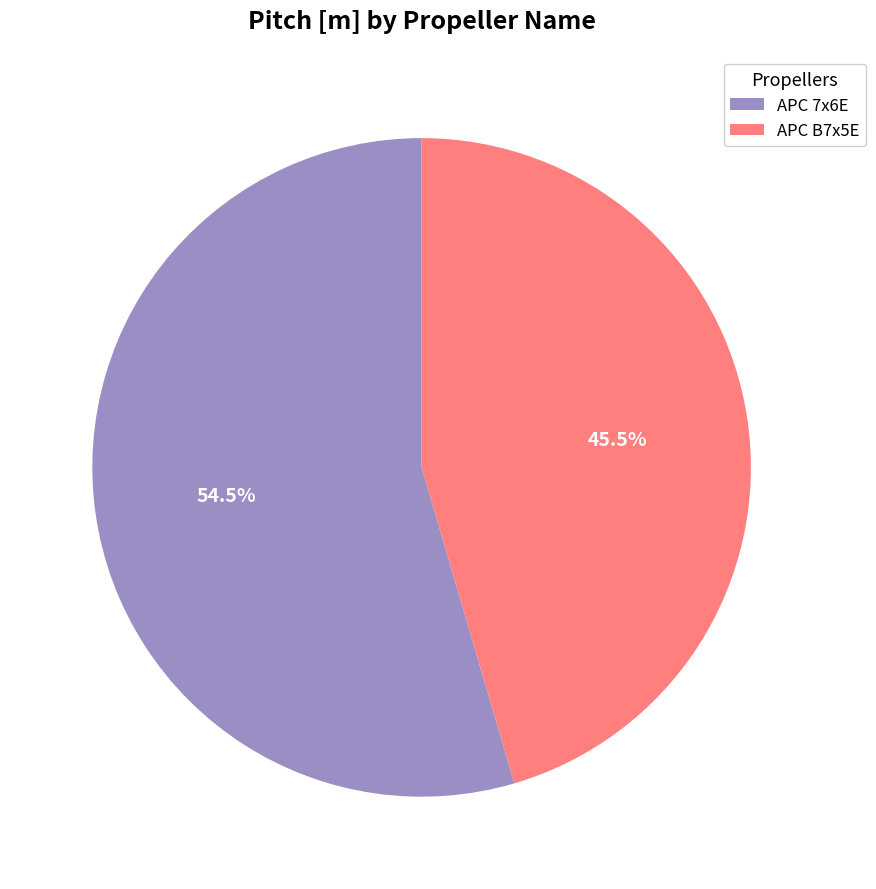

Do APC B7x5E and APC 7x6E together represent more than half of the pie?

Yes